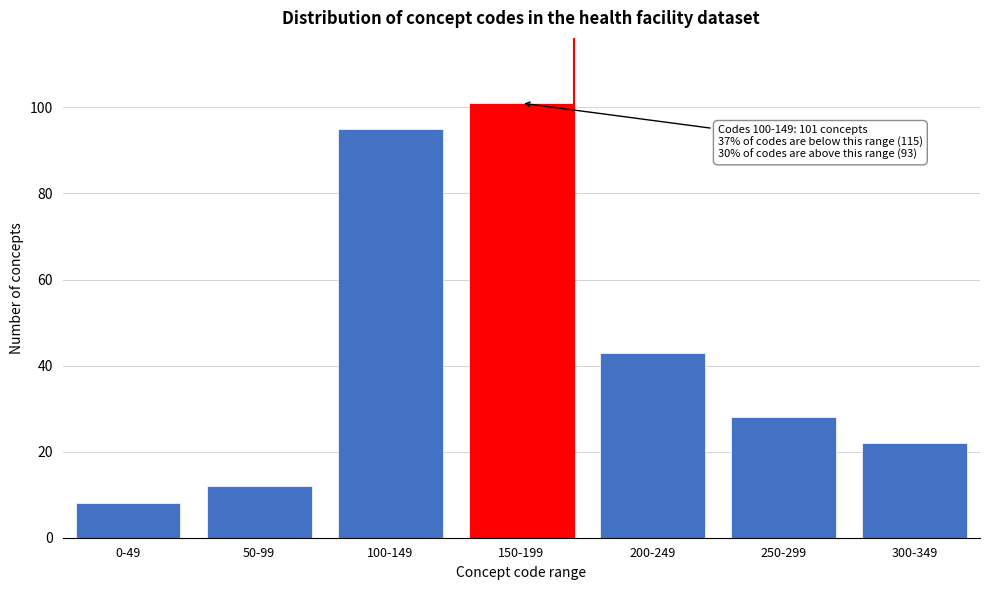

Reading right to left, list all the values displayed in this chart.

22	28	43	101	95	12	8